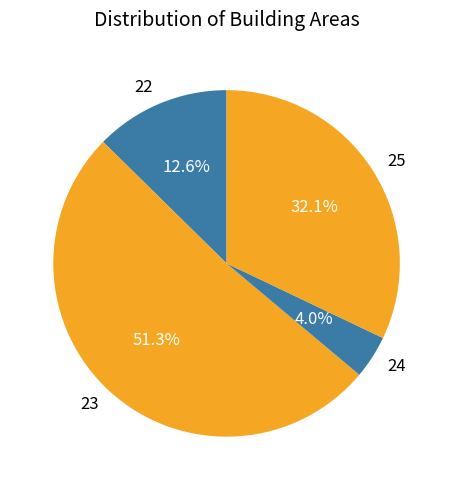

Combined, what portion of the pie is 25 and 22?

44.7%